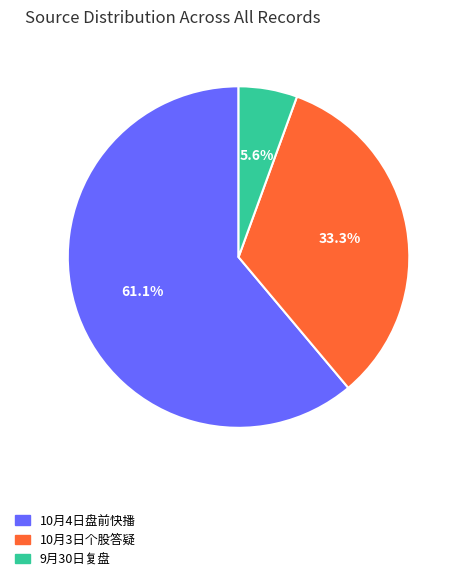

Rank the categories by value from lowest to highest.

9月30日复盘, 10月3日个股答疑, 10月4日盘前快播